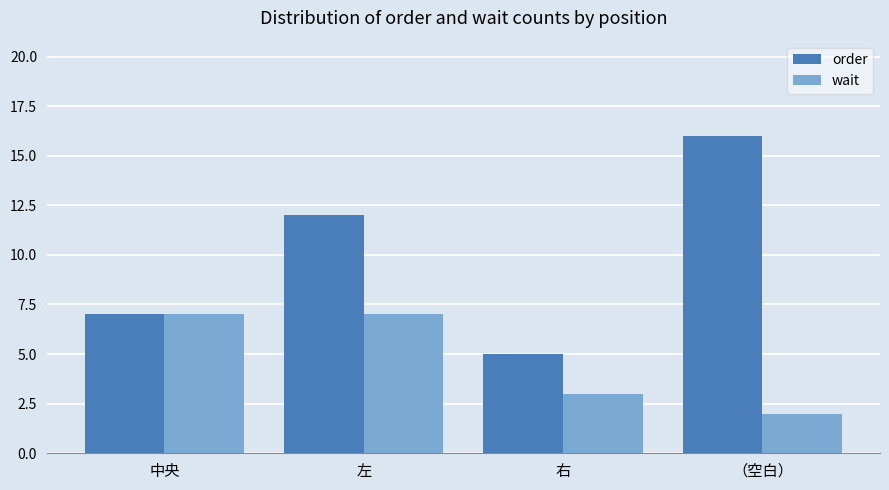

What is the difference between the wait values at 左 and （空白）?

5